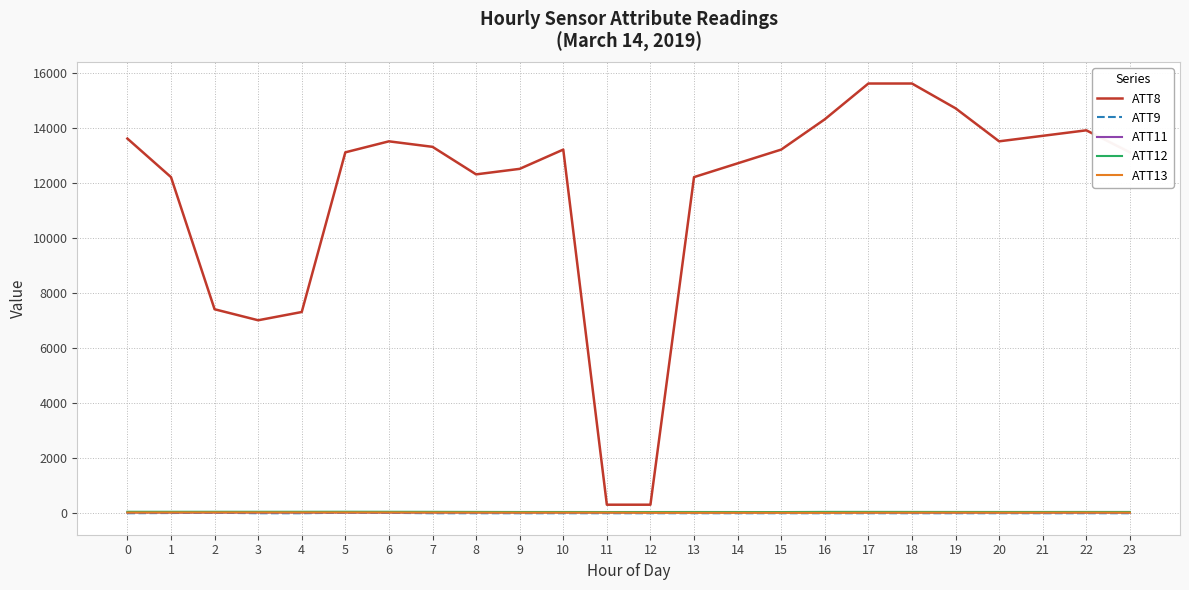

Which series has the widest spread of values?

ATT8